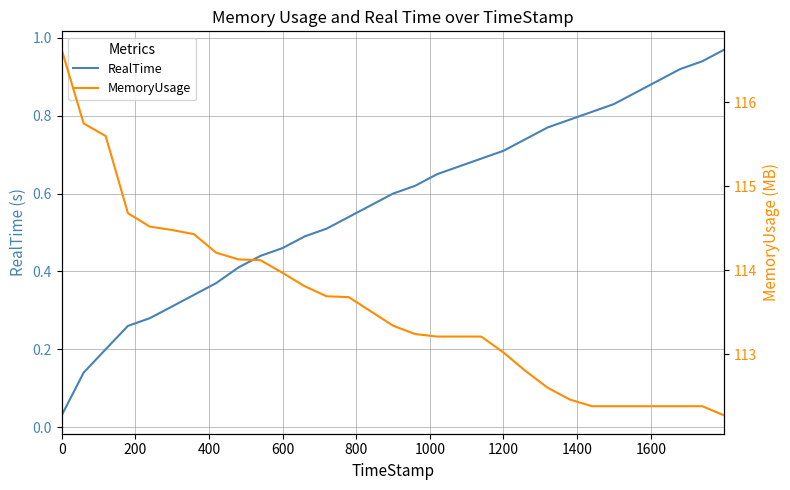

Reading left to right, what are all the values shown in this chart?

RealTime: 0.0	0.1	0.2	0.3	0.3	0.3	0.3	0.4	0.4	0.4	0.5	0.5	0.5	0.5	0.6	0.6	0.6	0.7	0.7	0.7	0.7	0.7	0.8	0.8	0.8	0.8	0.9	0.9	0.9	0.9	1.0
MemoryUsage: 116.6	115.8	115.6	114.7	114.5	114.5	114.4	114.2	114.1	114.1	114.0	113.8	113.7	113.7	113.5	113.3	113.2	113.2	113.2	113.2	113.0	112.8	112.6	112.5	112.4	112.4	112.4	112.4	112.4	112.4	112.3